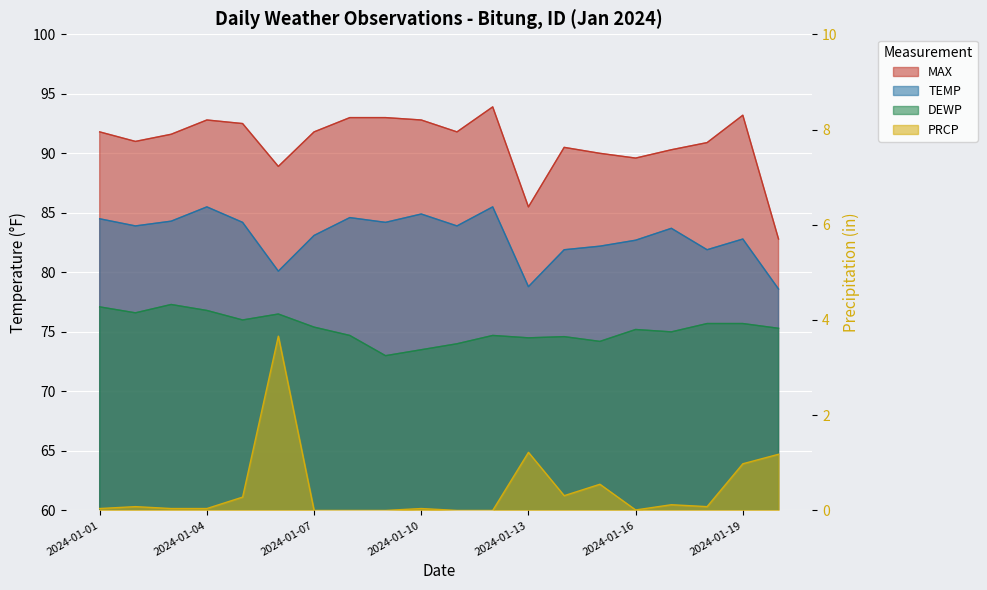

True or false: TEMP has a value of 119.0 at 2024-01-13.

False